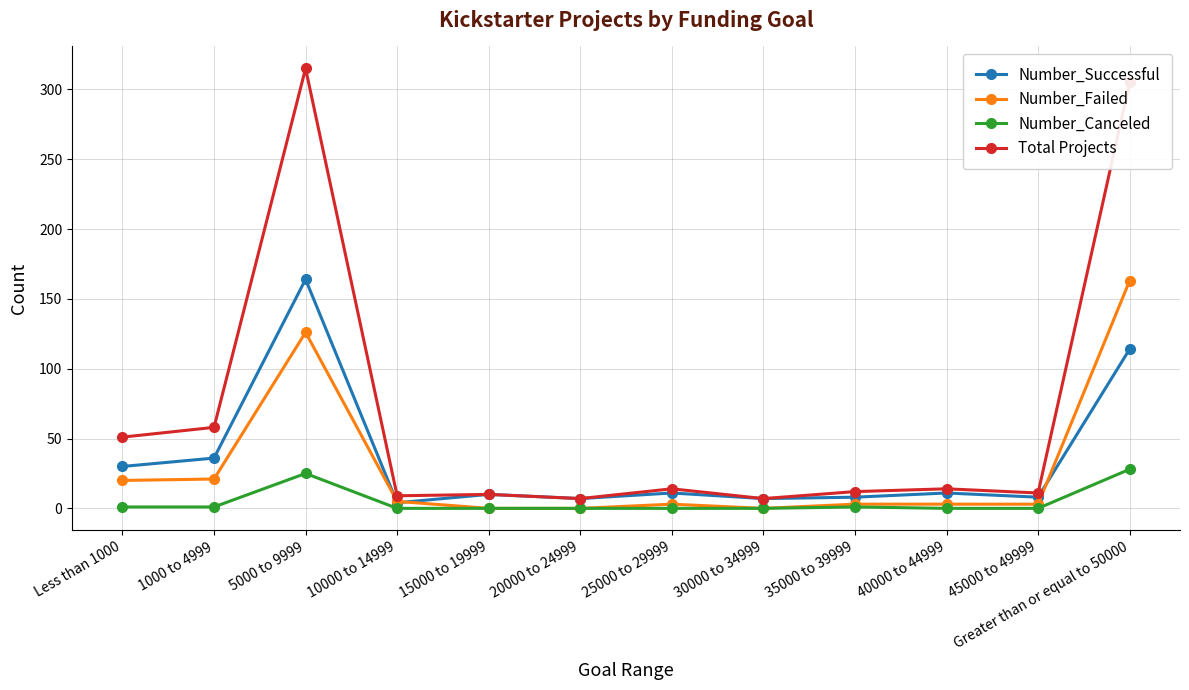

Is the value of Total Projects at Greater than or equal to 50000 greater than the value of Number_Successful at Greater than or equal to 50000?

Yes